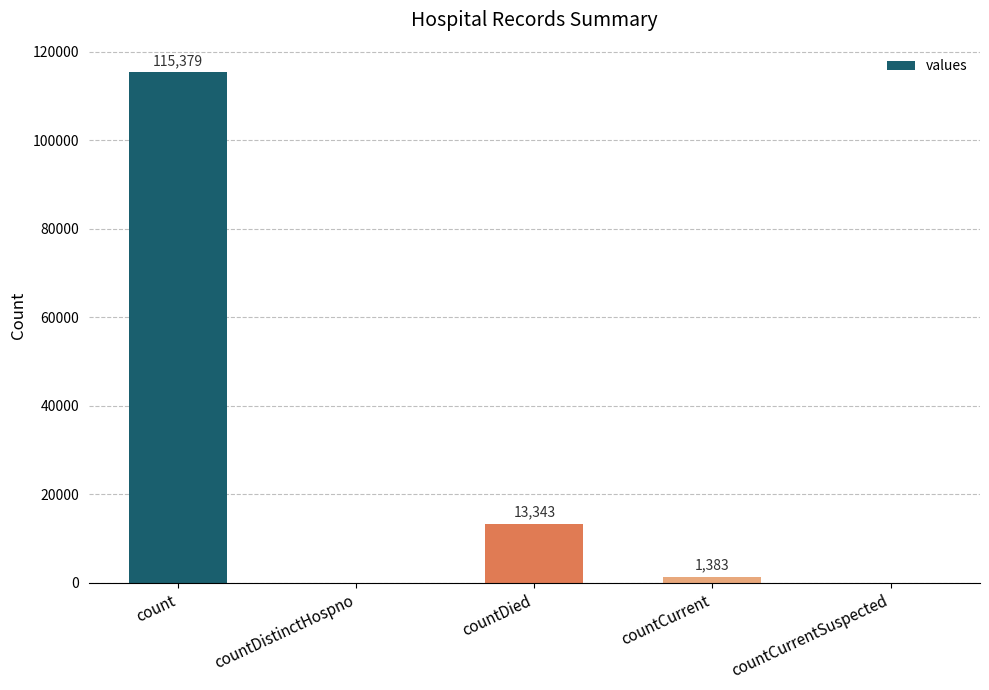

How many categories are shown in the chart?

5